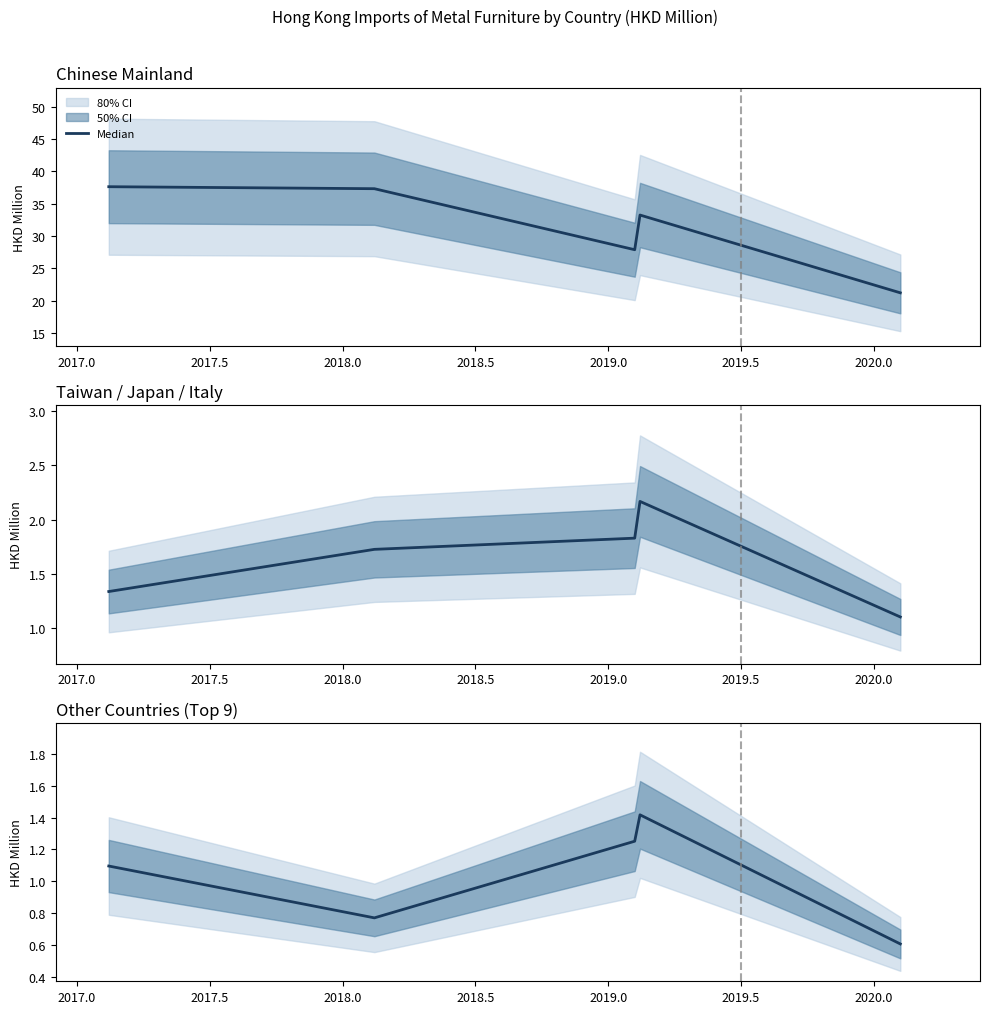

True or false: there are more than 1 points higher than both neighbors.

False